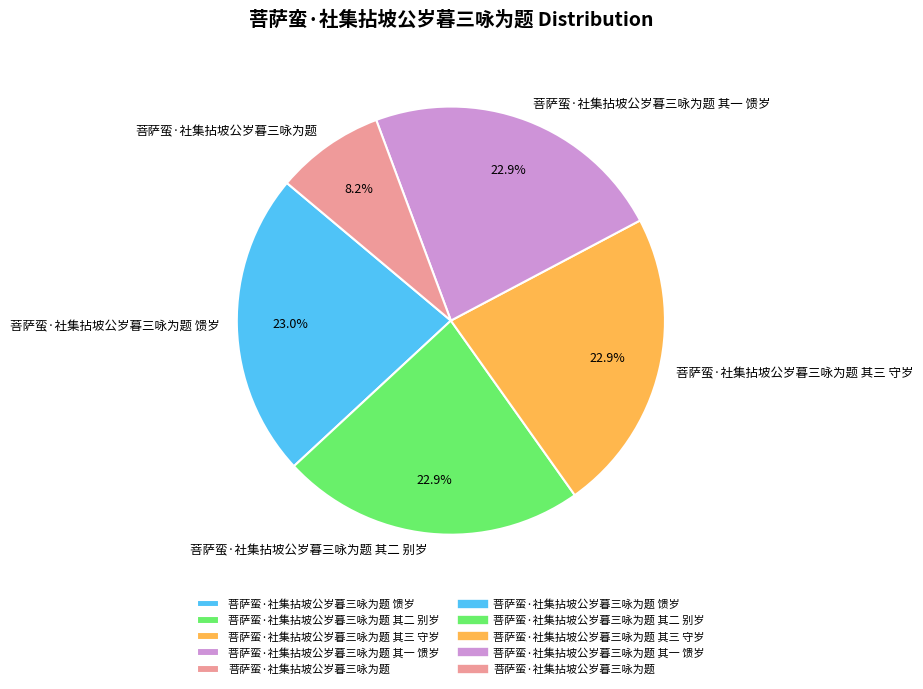

What is the smallest slice in the pie chart?

菩萨蛮·社集拈坡公岁暮三咏为题